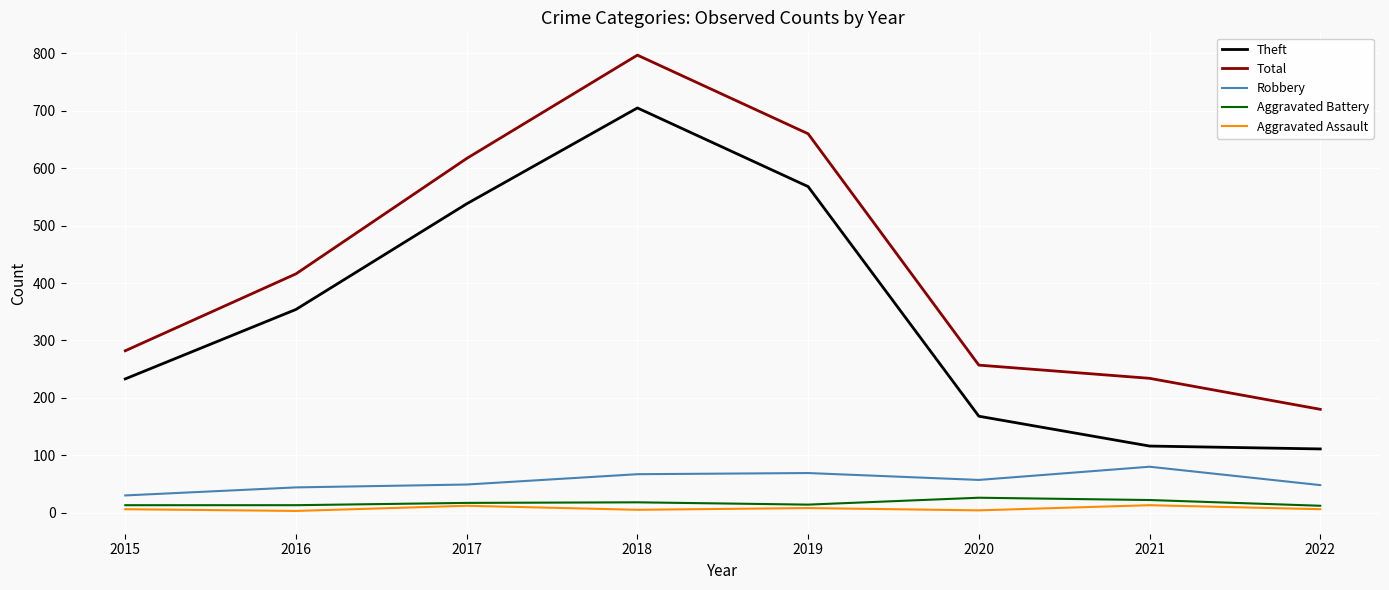

True or false: Aggravated Battery has a value of 17 at 2017.

True